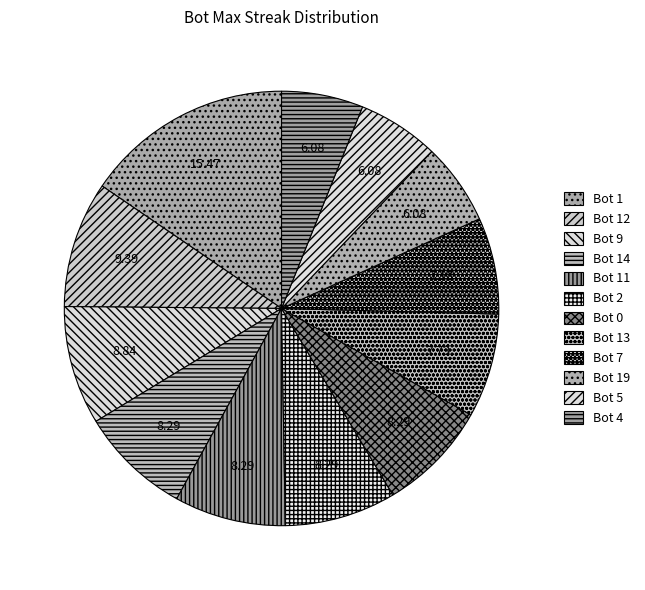

Do Bot 9 and Bot 7 together represent more than half of the pie?

No